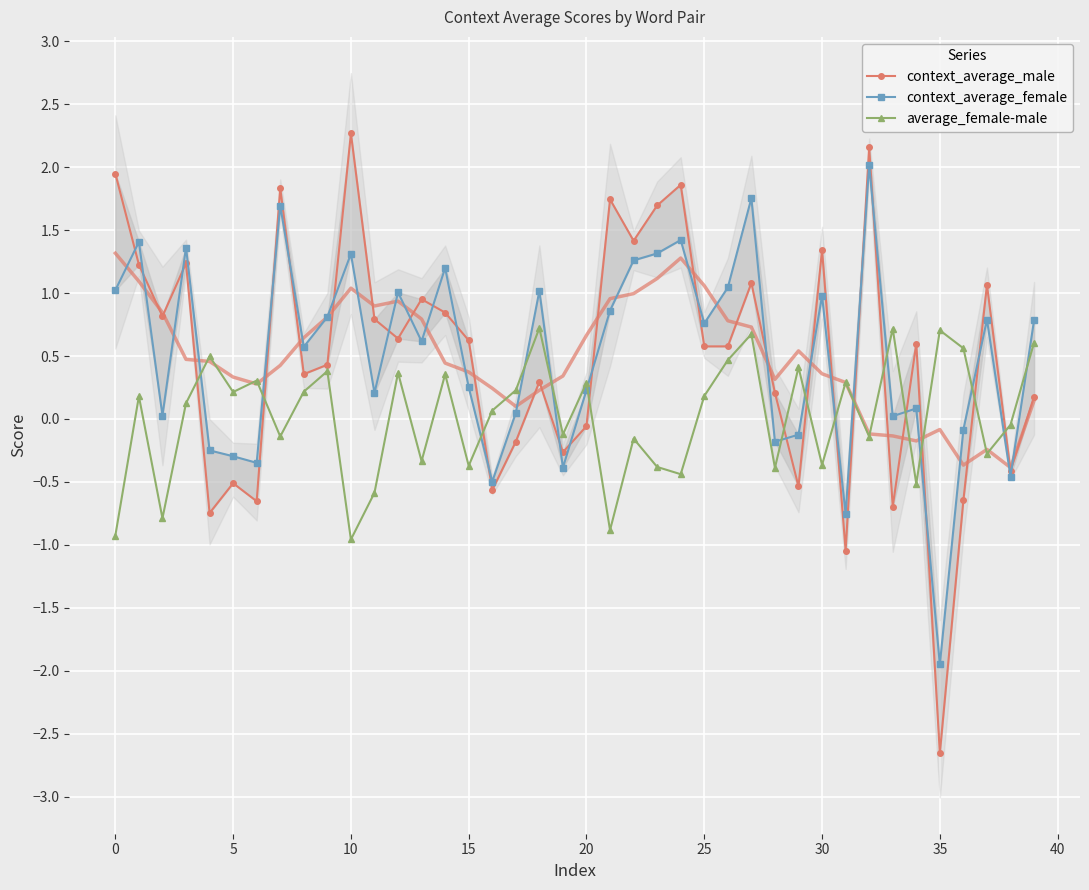

Where is context_average_female nearest to the value 0?

33